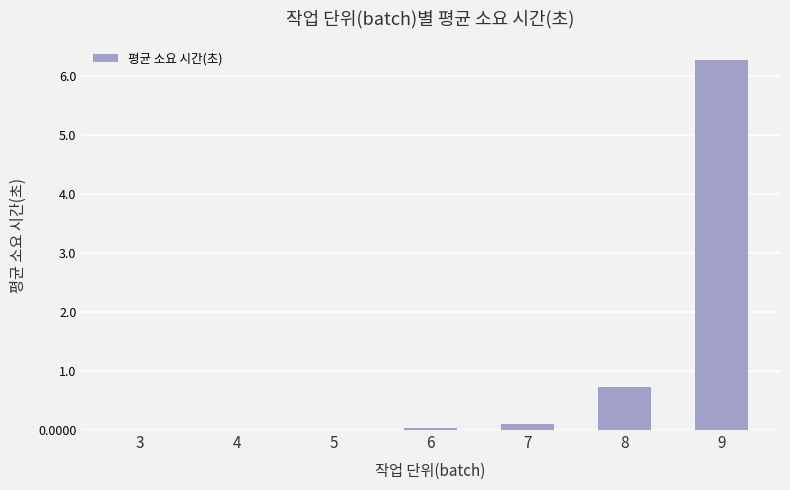

Between 8 and 9, which is larger?

9